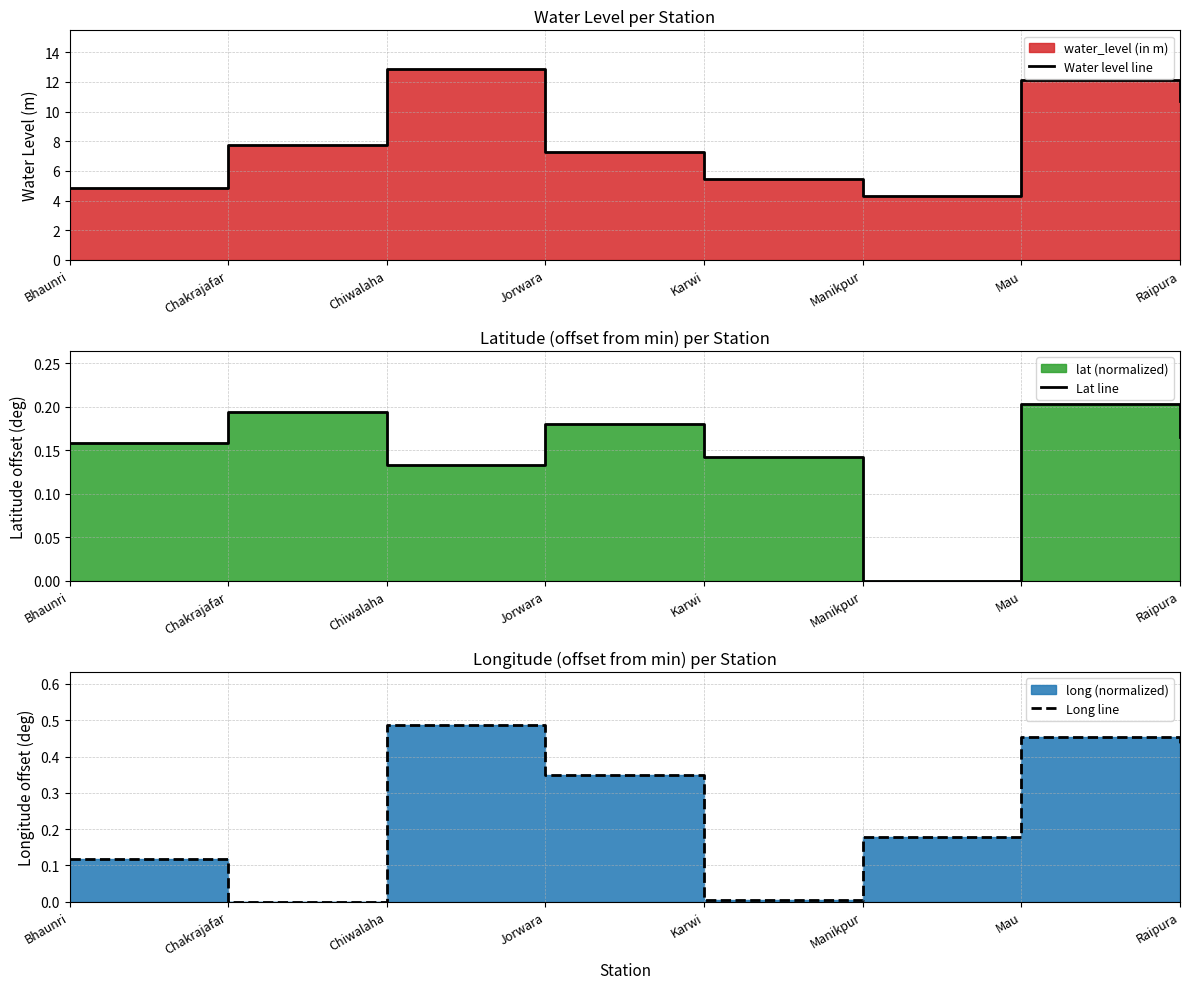

Rank the series by their maximum value, from lowest to highest.

Lat line, Long line, Water level line